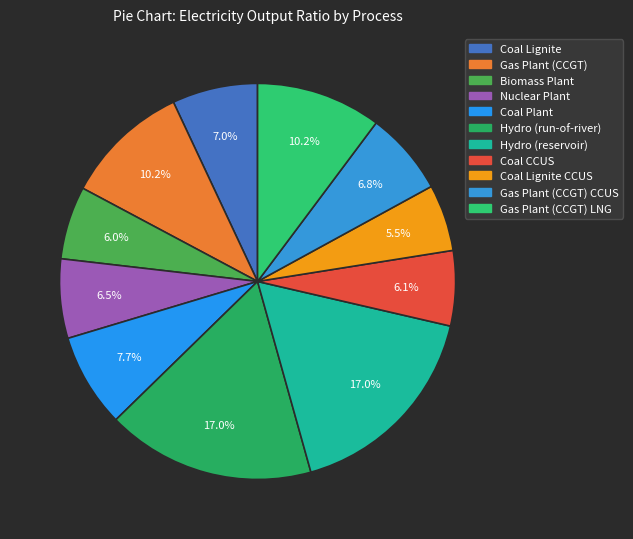

Rank the categories by value from highest to lowest.

Hydro (run-of-river), Hydro (reservoir), Gas Plant (CCGT), Gas Plant (CCGT) LNG, Coal Plant, Coal Lignite, Gas Plant (CCGT) CCUS, Nuclear Plant, Coal CCUS, Biomass Plant, Coal Lignite CCUS